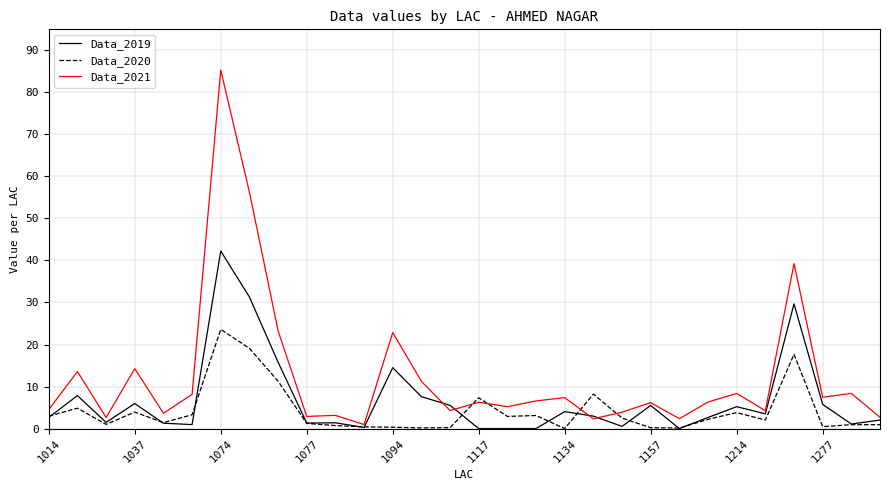

Which series has the largest total across all categories?

Data_2021